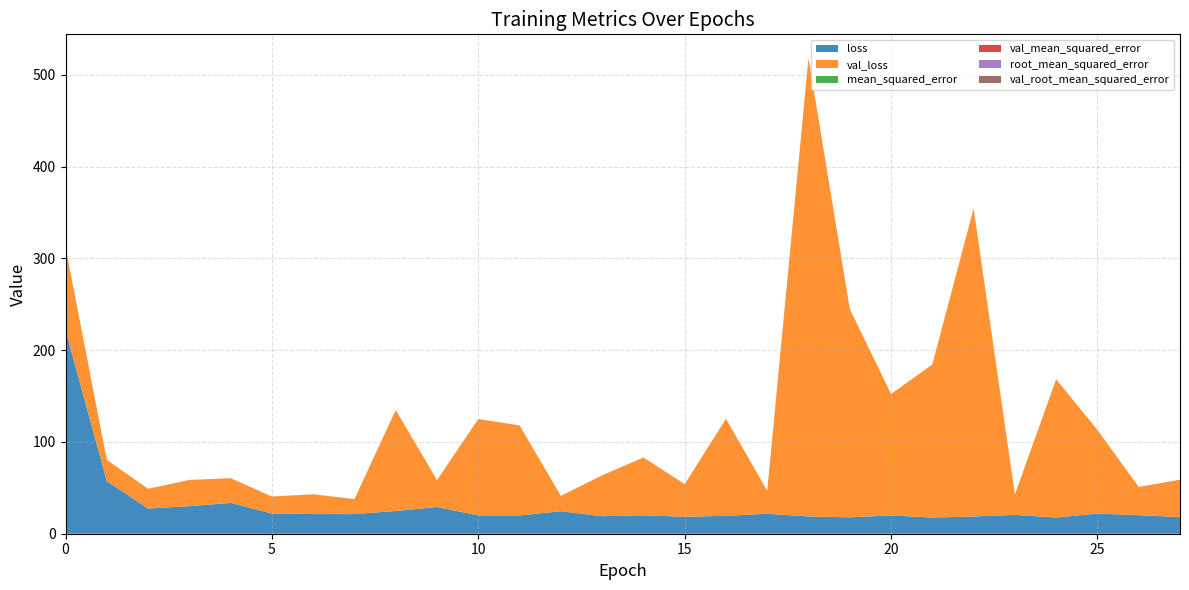

Count the number of categories in the chart.

28